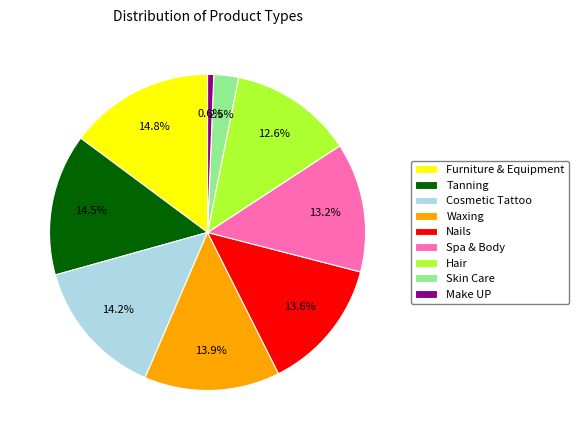

Approximately how many times larger is the value at Cosmetic Tattoo compared to Waxing?

1.0